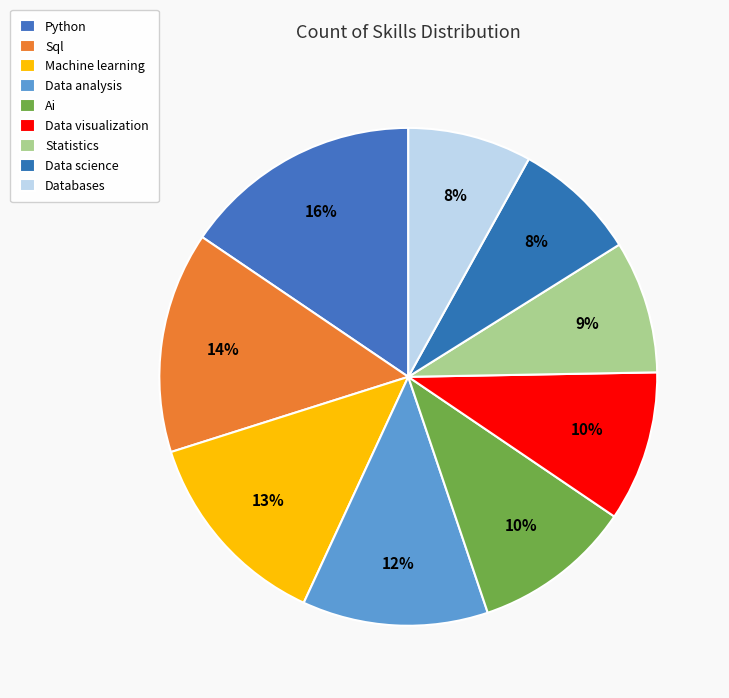

How many segments does this pie chart have?

9